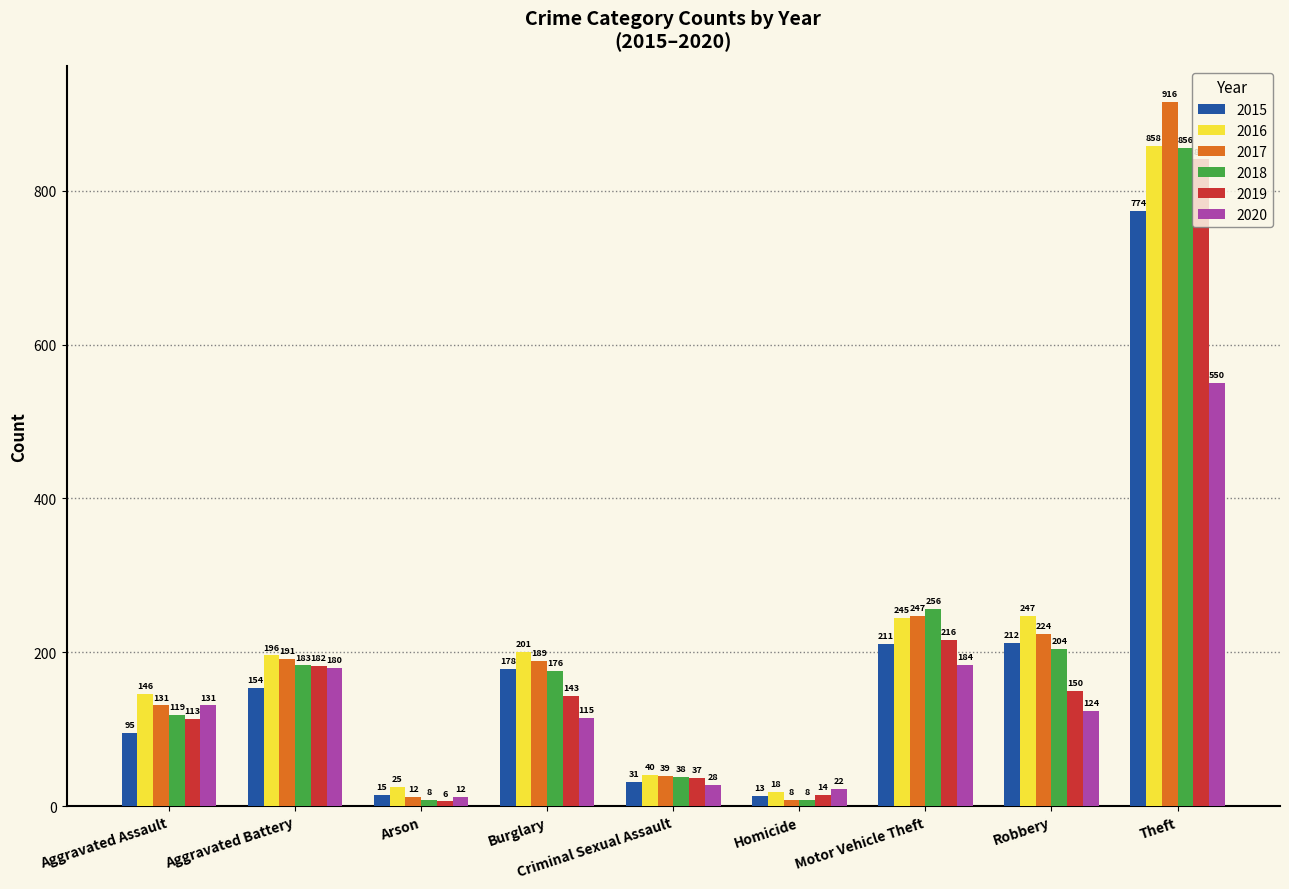

Which series has the largest range (max minus min)?

2017